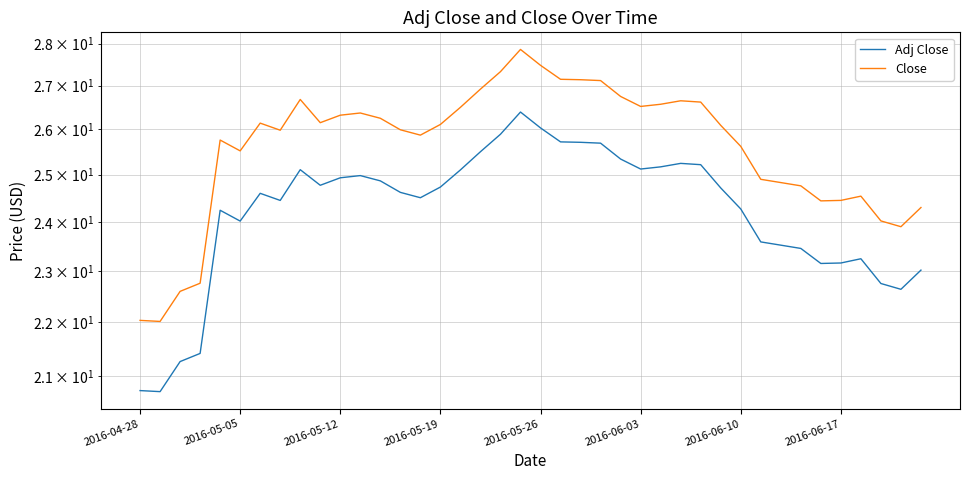

What is the sum of all Close values?

1025.0